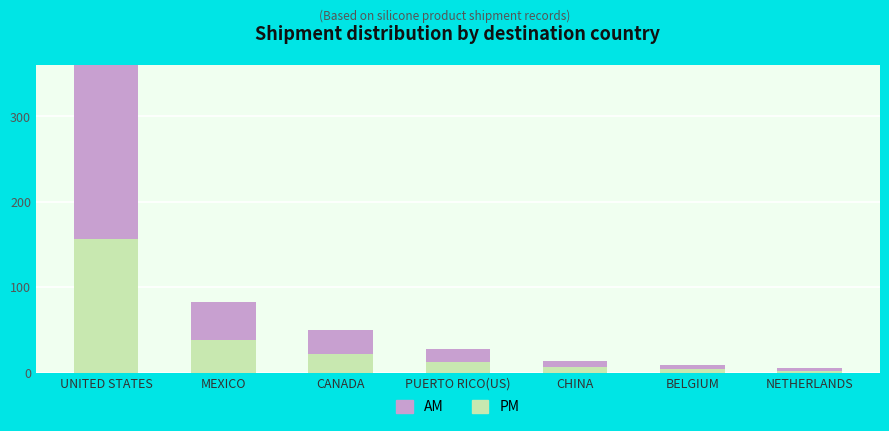

What are all the series names shown in the legend?

PM, AM